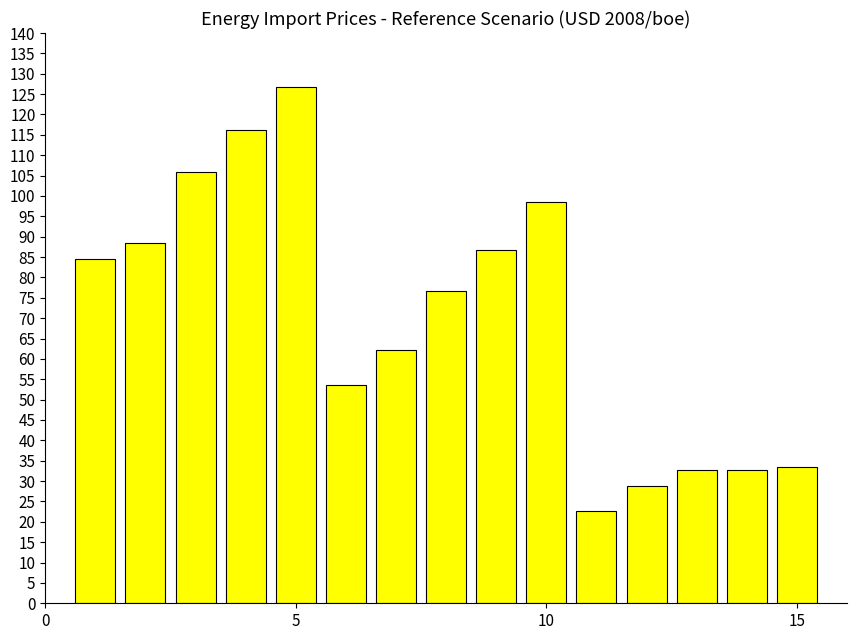

What is the value of the 5th bar from the left?

126.8